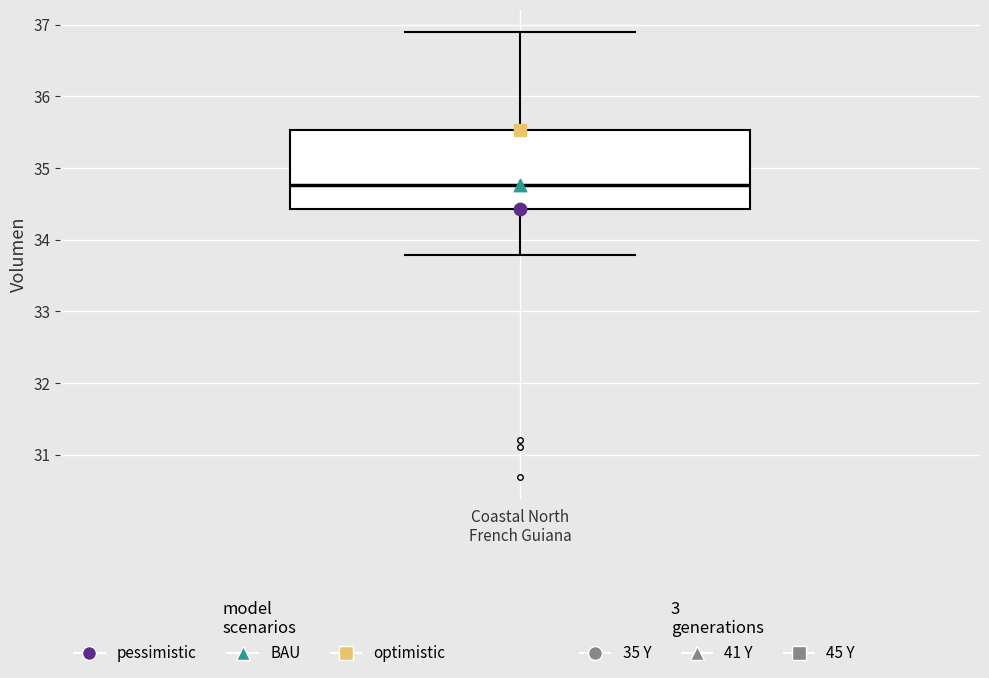

Where is the upper edge of the box for Coastal North French Guiana on the y-axis? The values are not printed on the chart, so give them approximately, as read against the axis.

35.5